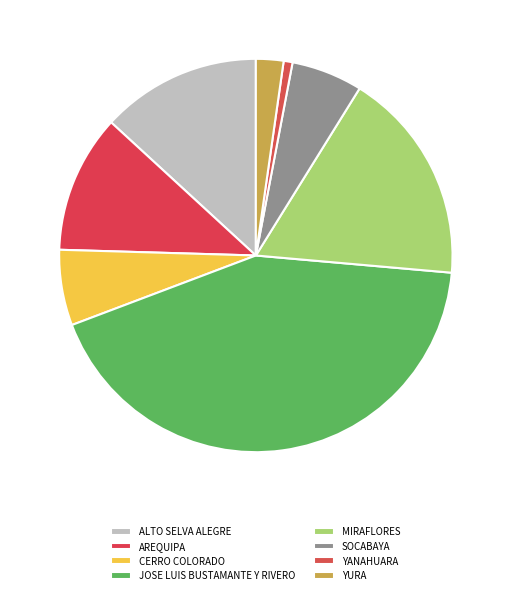

How many segments does this pie chart have?

8